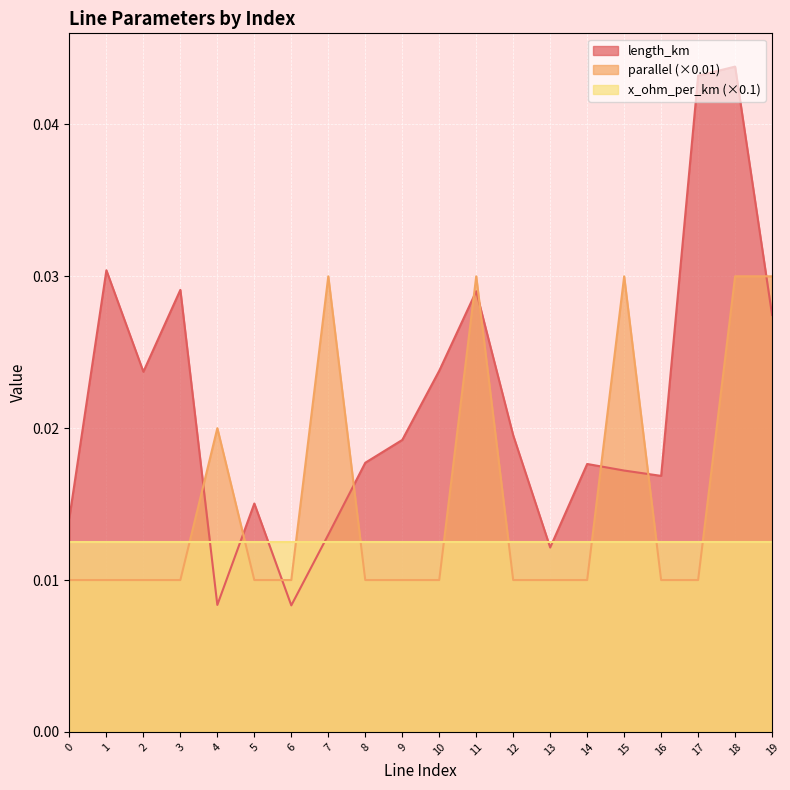

List the labels in order of parallel value, largest first.

7, 11, 15, 18, 19, 4, 0, 1, 2, 3, 5, 6, 8, 9, 10, 12, 13, 14, 16, 17